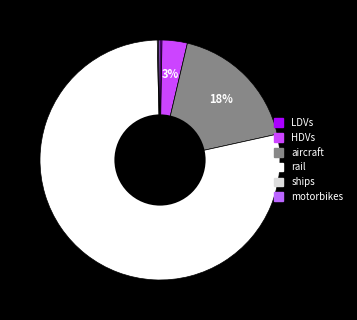

Is there a majority slice in this chart?

Yes